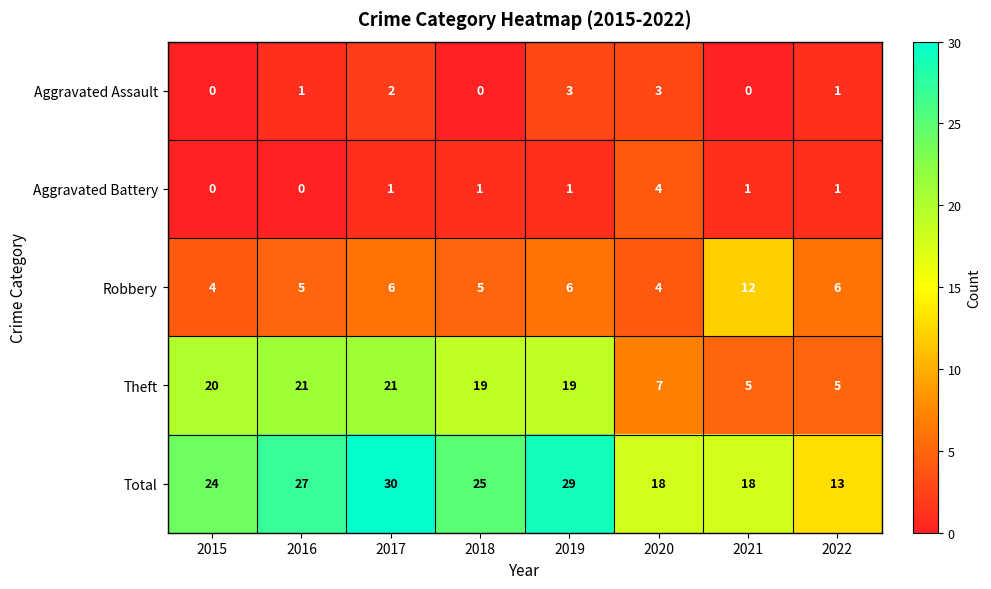

What is the difference between the Total values at 2015 and 2016?

3